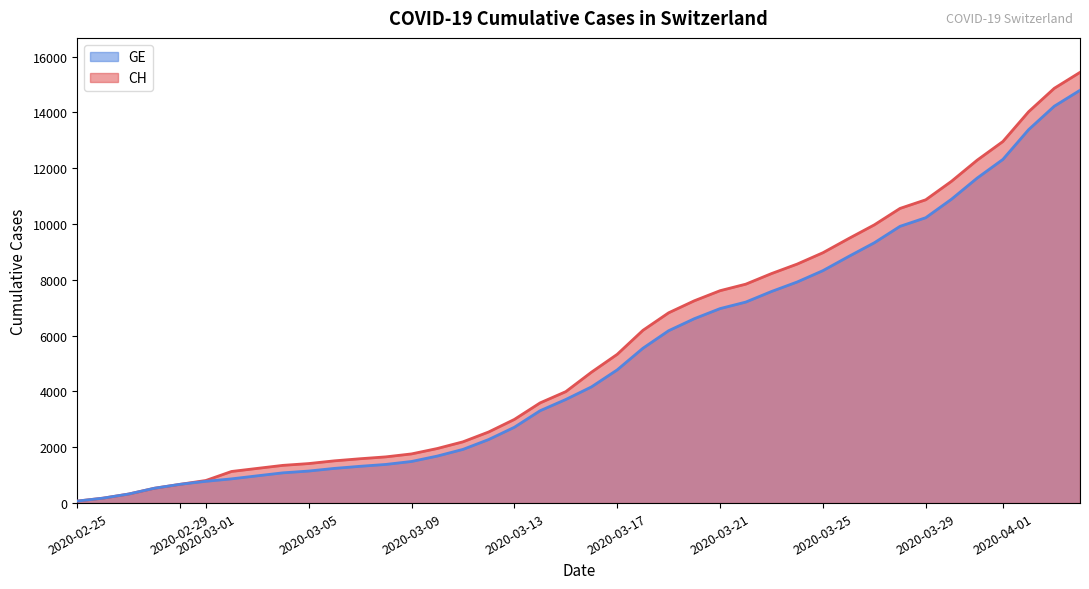

The value of GE at 2020-03-17 is 2418. True or false?

False